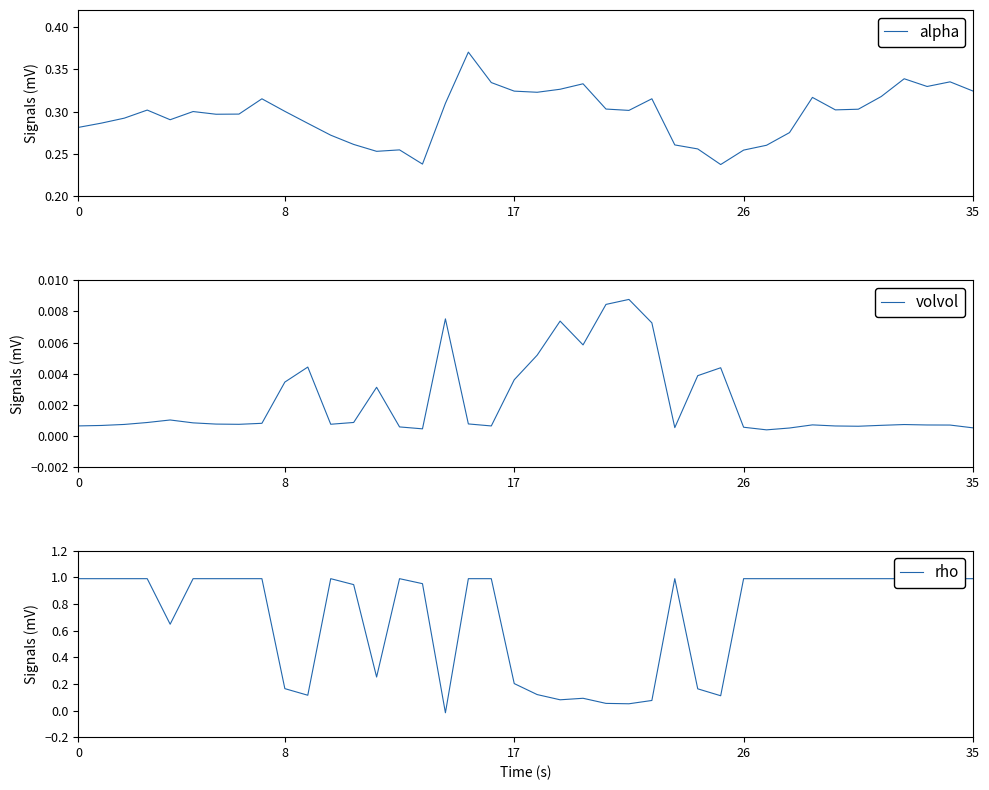

Is this an area chart (filled region under the line)?

No